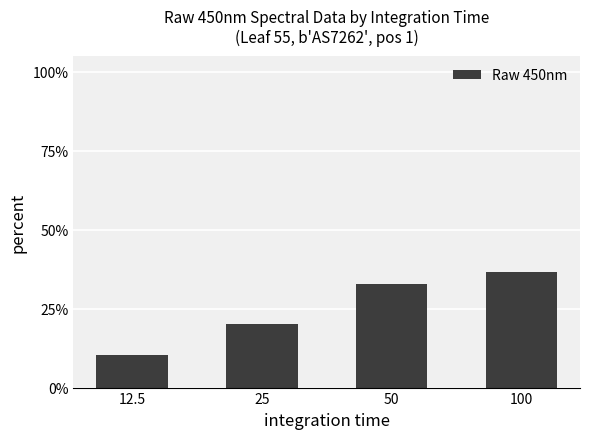

Are the bars horizontal?

No